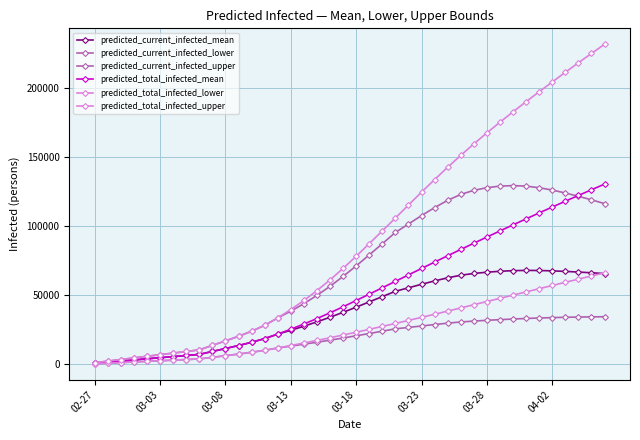

Does the chart have visible grid lines?

Yes